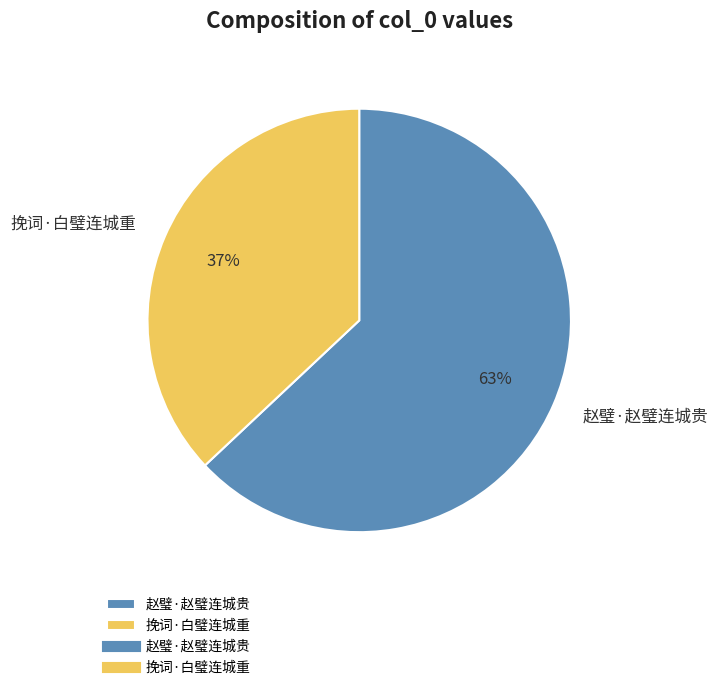

Which category has the biggest portion of the pie?

赵璧·赵璧连城贵